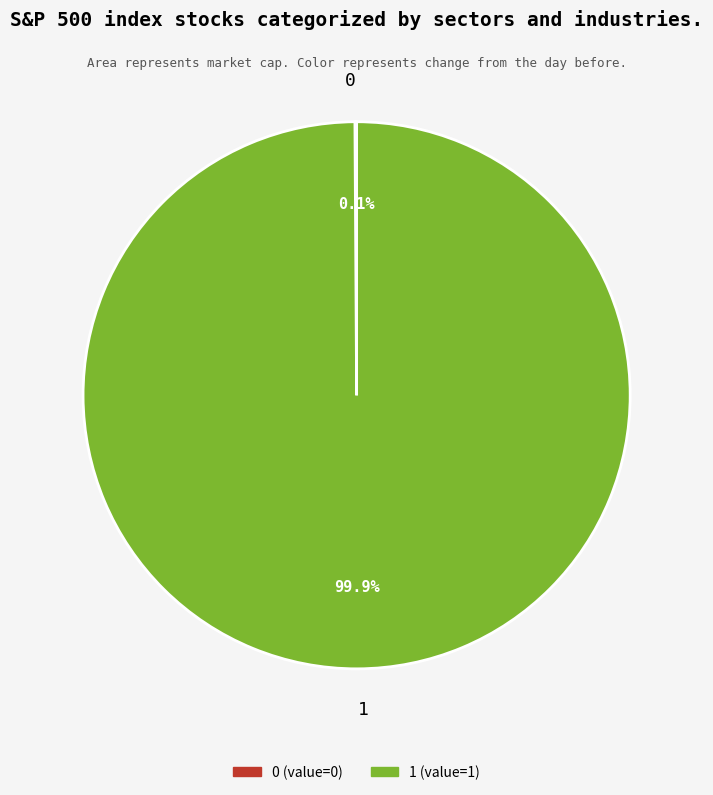

Does 1 represent more than half of the total?

Yes